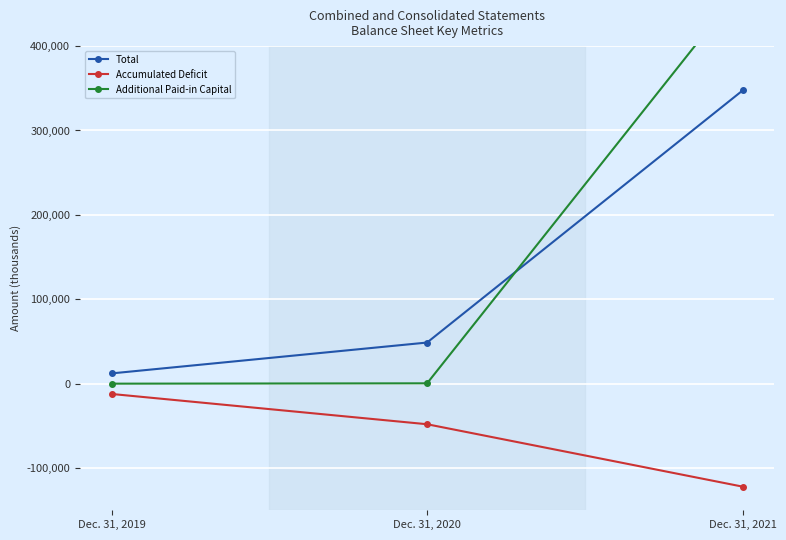

At which label does Accumulated Deficit first exceed -48077?

Dec. 31, 2019